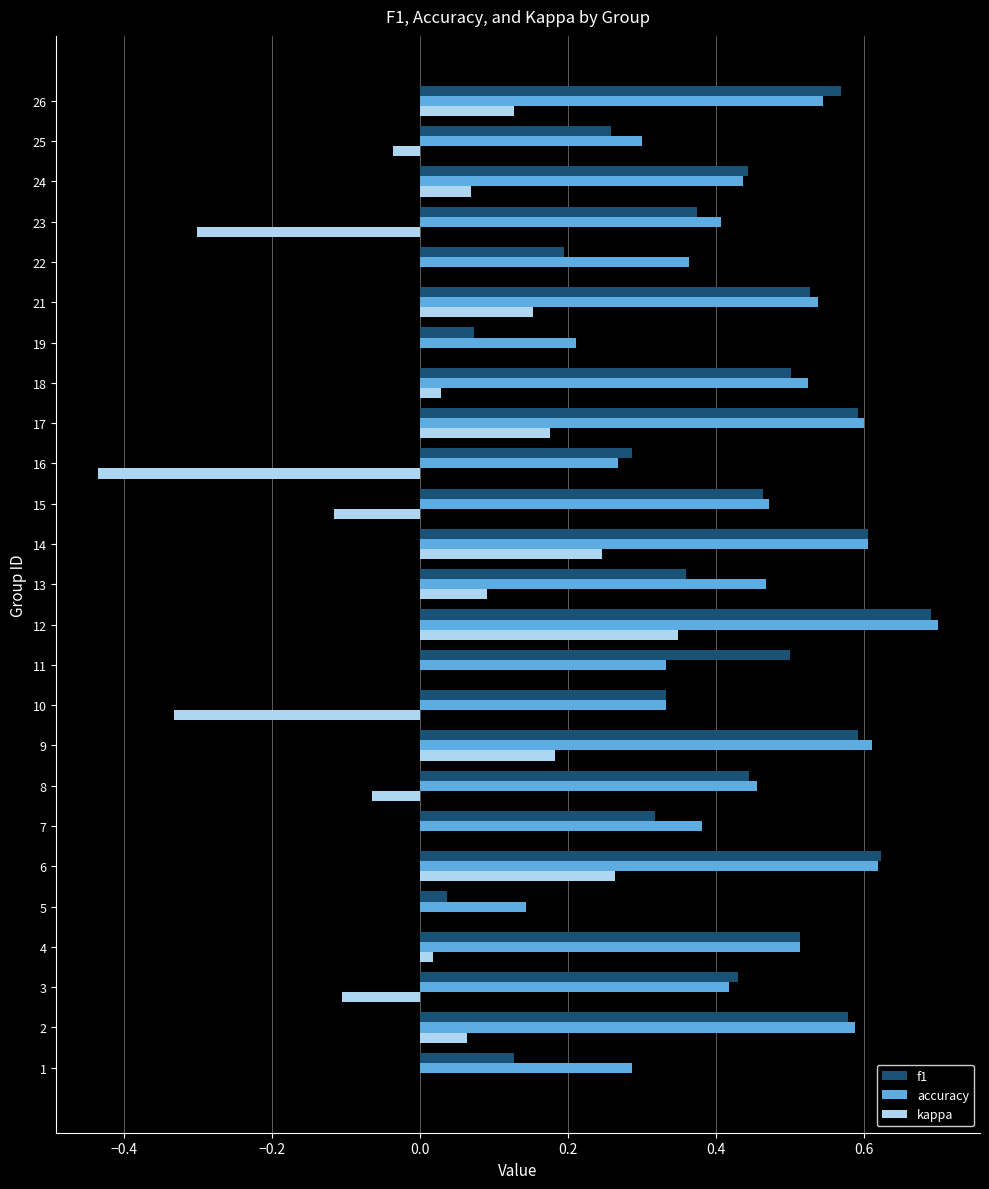

How many categories are shown in the chart?

25